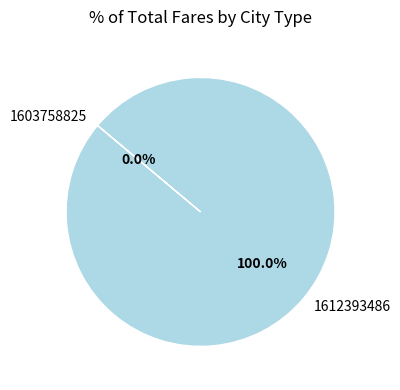

To the nearest percent, what is the difference between the largest and smallest slice percentages?

100%